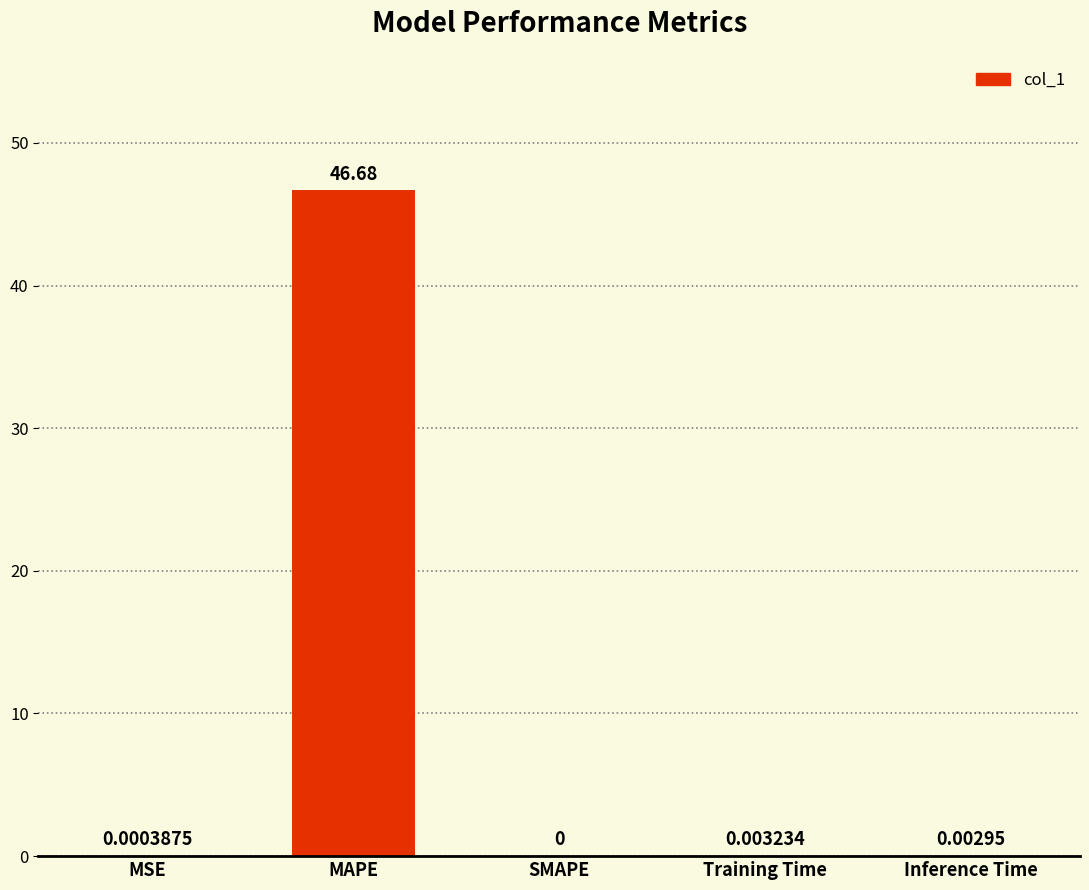

At which label is the value closest to 23?

Training Time